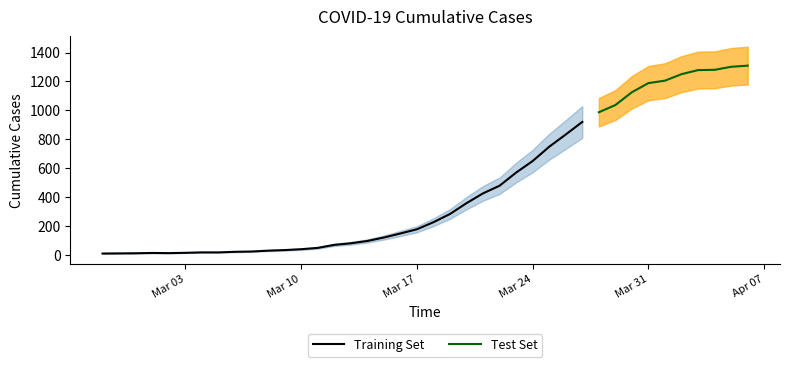

Rank the categories by value from lowest to highest.

2020-02-27, 2020-02-28, 2020-02-29, 2020-03-02, 2020-03-01, 2020-03-03, 2020-03-04, 2020-03-05, 2020-03-06, 2020-03-07, 2020-03-08, 2020-03-09, 2020-03-10, 2020-03-11, 2020-03-12, 2020-03-13, 2020-03-14, 2020-03-15, 2020-03-16, 2020-03-17, 2020-03-18, 2020-03-19, 2020-03-20, 2020-03-21, 2020-03-22, 2020-03-23, 2020-03-24, 2020-03-25, 2020-03-26, 2020-03-27, 2020-03-28, 2020-03-29, 2020-03-30, 2020-03-31, 2020-04-01, 2020-04-02, 2020-04-03, 2020-04-04, 2020-04-05, 2020-04-06